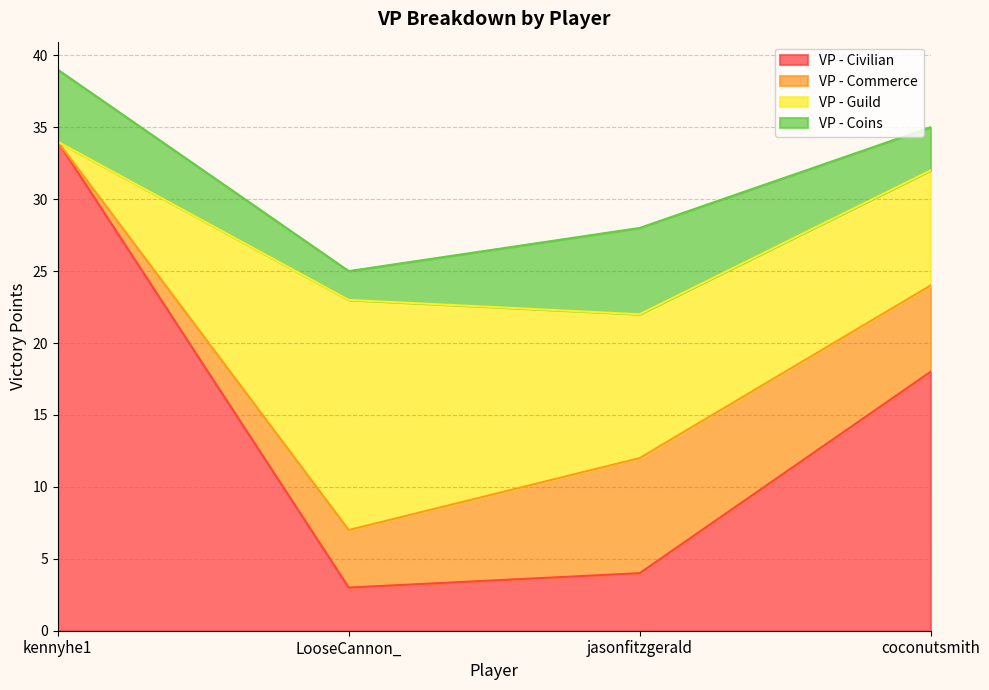

What is the difference between the VP - Commerce values at kennyhe1 and LooseCannon_?

4